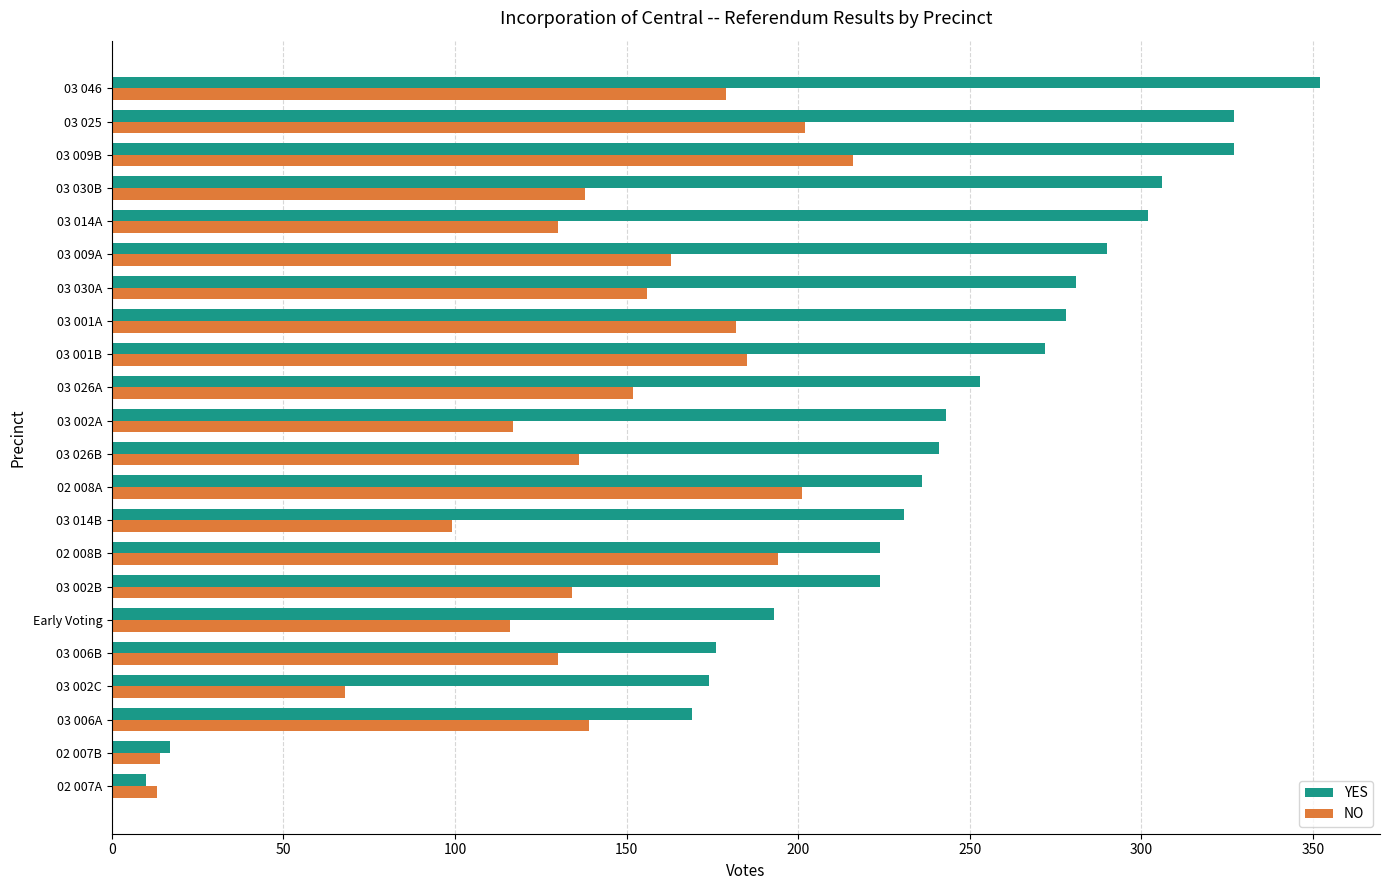

Which series has the largest total across all categories?

YES